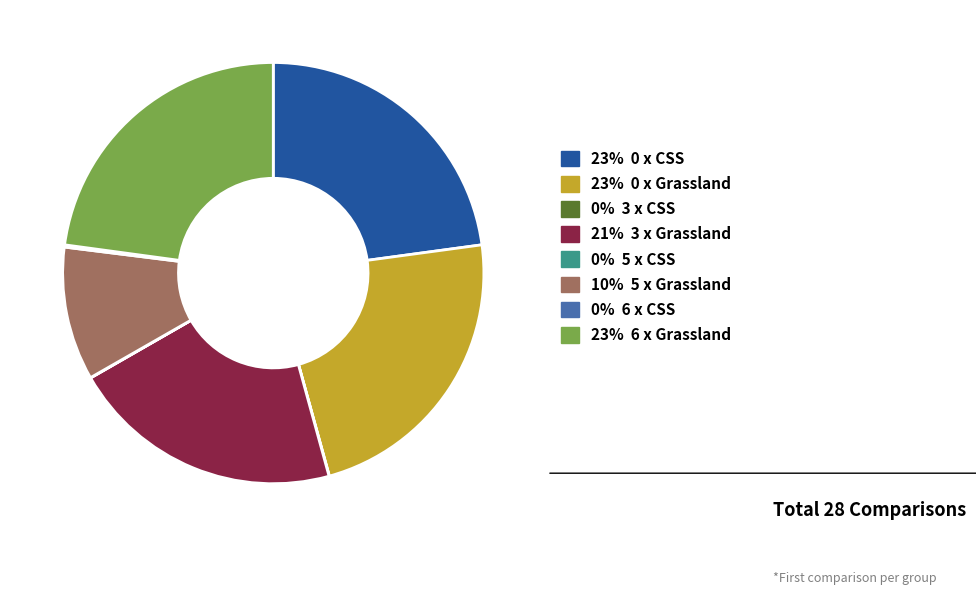

Is there a majority slice in this chart?

No